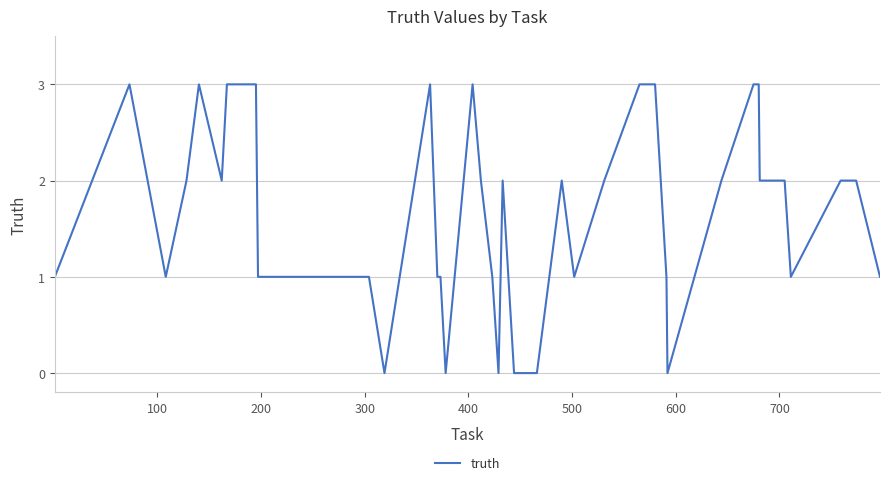

True or false: there are more than 2 points higher than both neighbors.

True